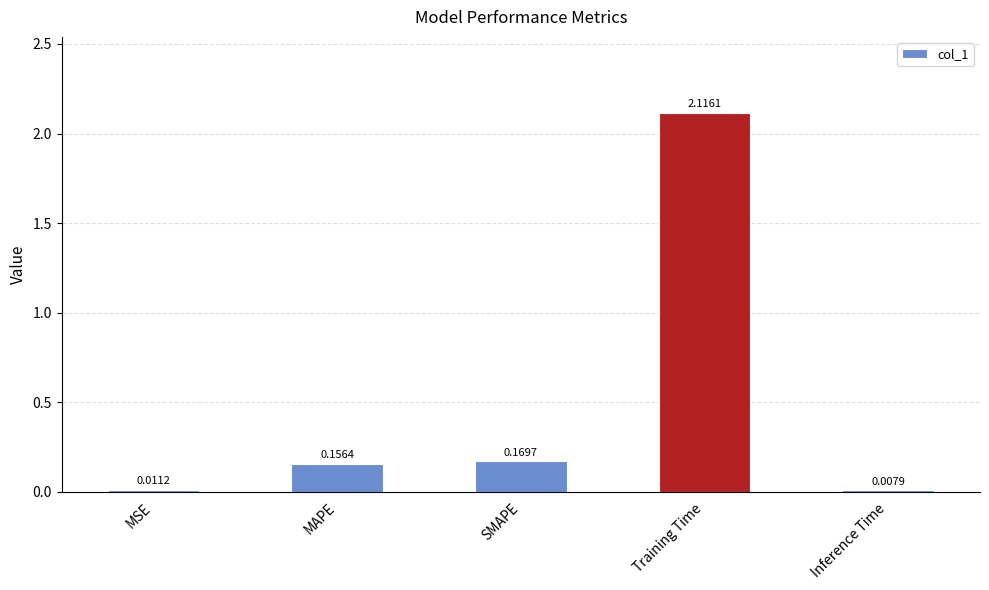

Count the number of categories in the chart.

5